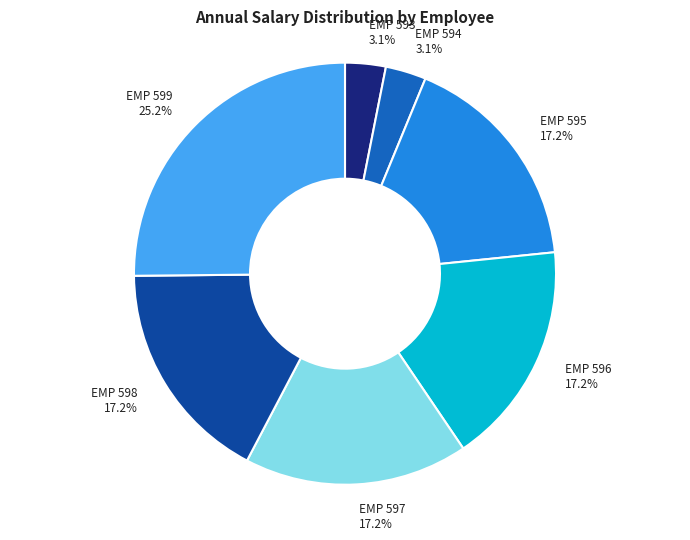

Is there any slice that represents more than half of the pie?

No